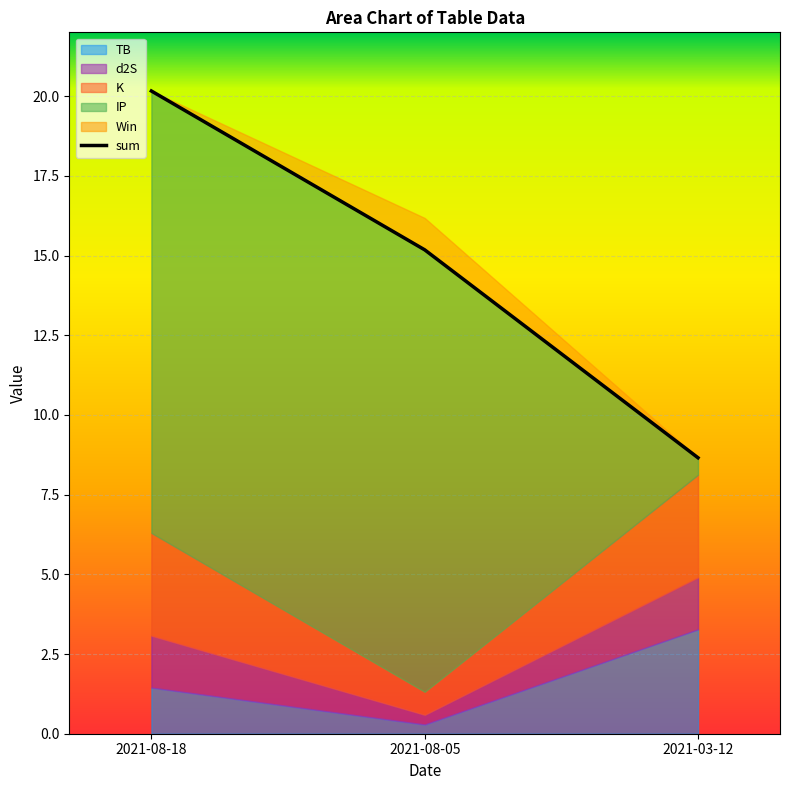

At which label does sum reach its minimum?

2021-03-12